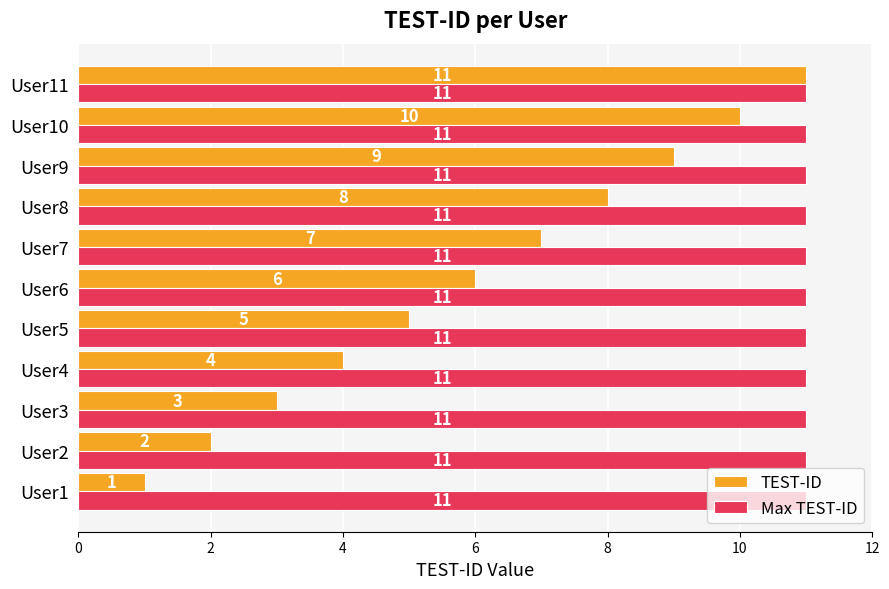

Which series has the largest total across all categories?

Max TEST-ID